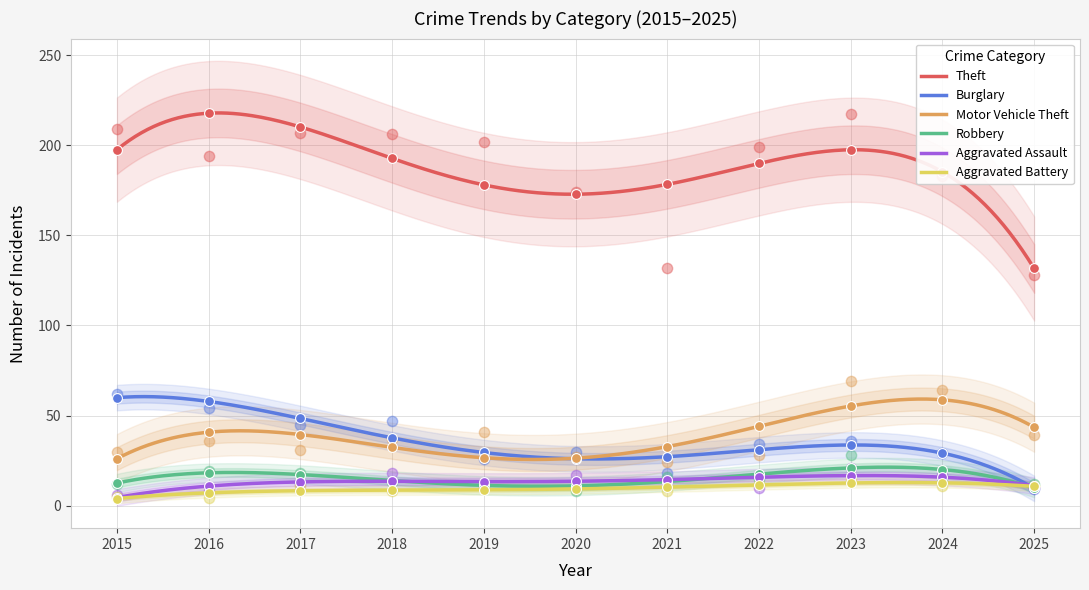

What is the total value across all series at 2021?

211